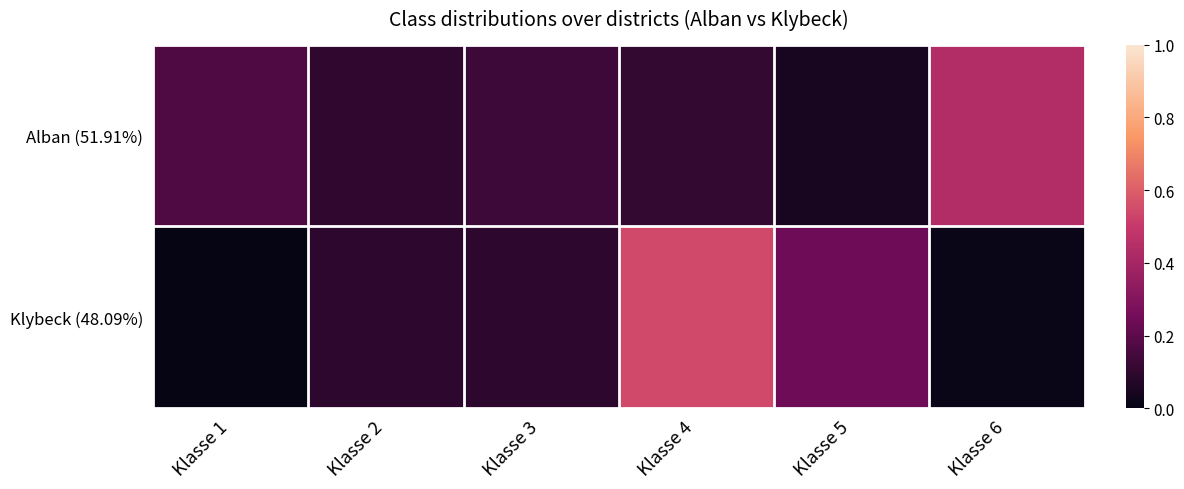

What is the difference between the highest and lowest values at Klasse 5?

0.2